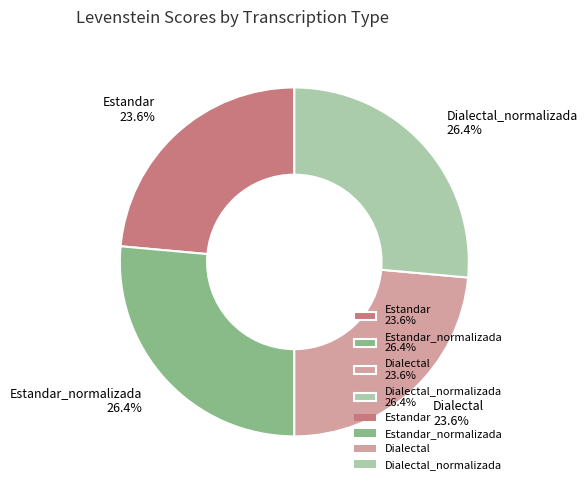

How many slices are in this pie chart?

4